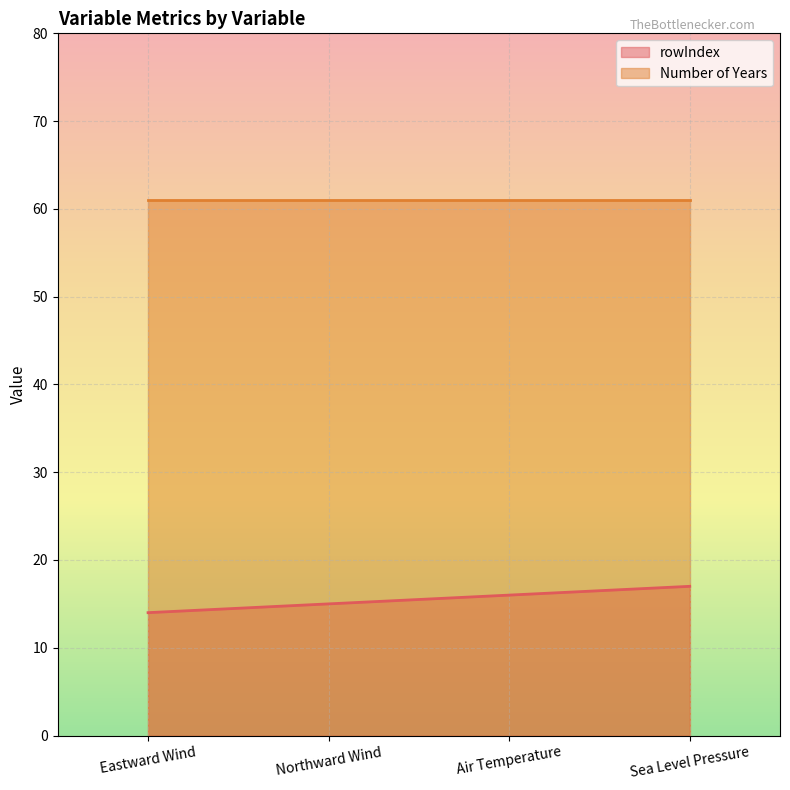

At which category does the chart reach its minimum across all series?

Eastward Wind